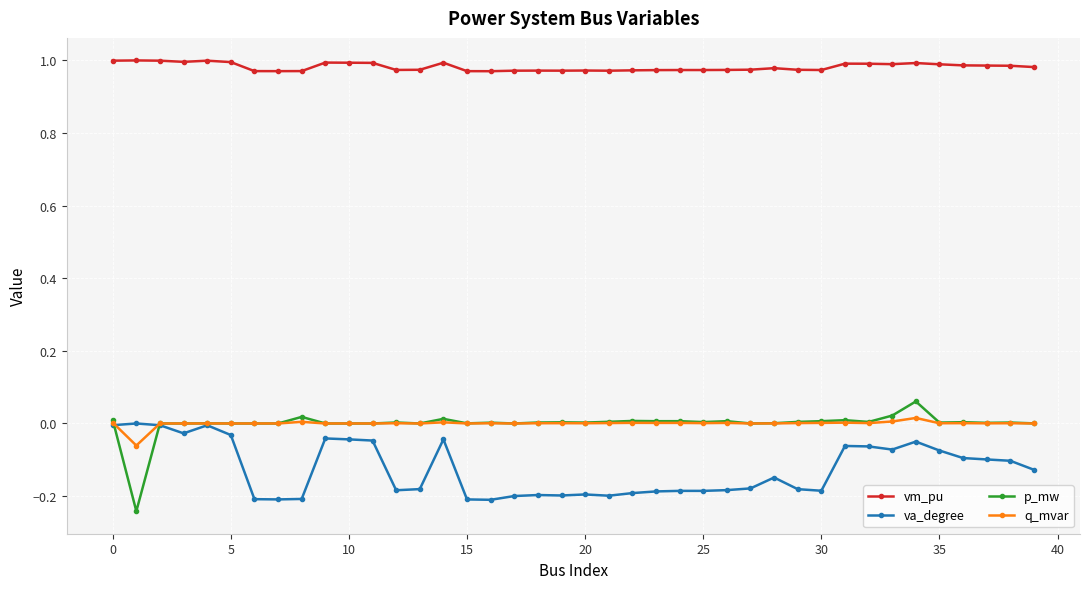

True or false: p_mw and vm_pu cross at least once.

False